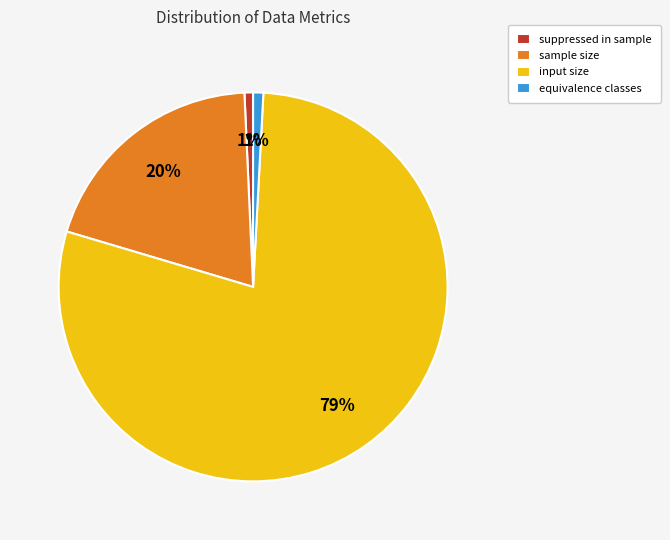

Is sample size the majority of the pie?

No